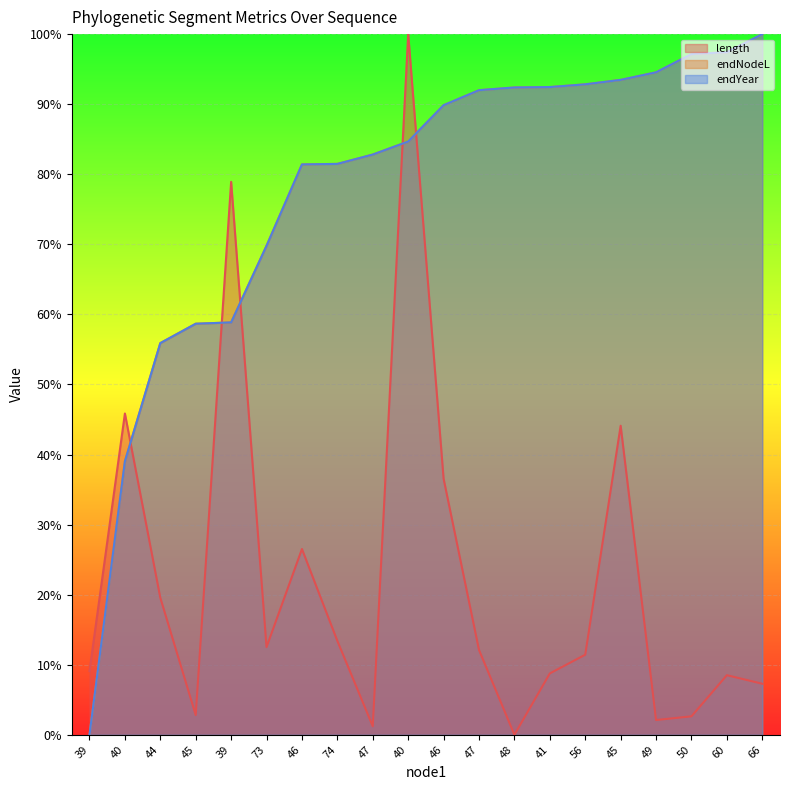

How many times do length and endNodeL cross each other?

5